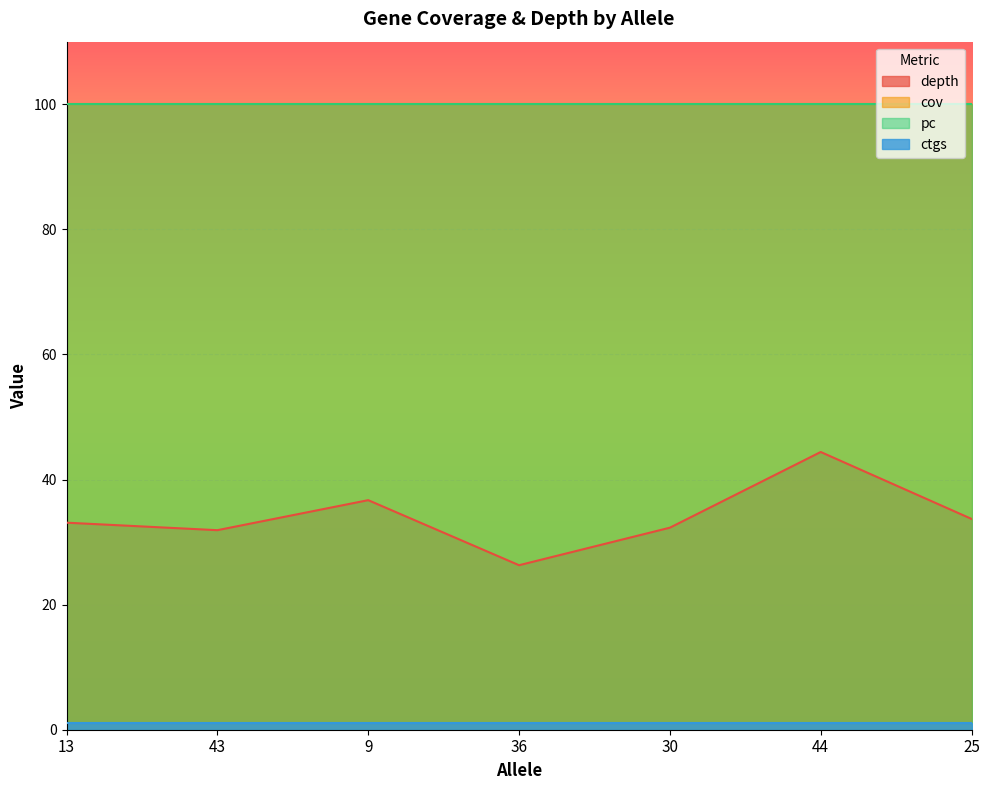

At which label is ctgs closest to 1?

13